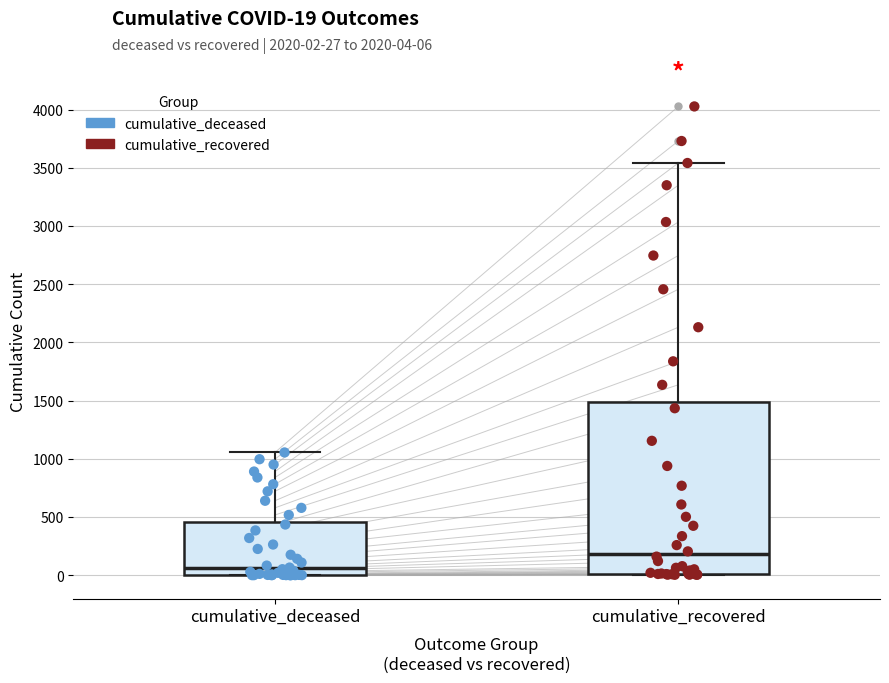

Which box's median line is the lowest?

cumulative_deceased